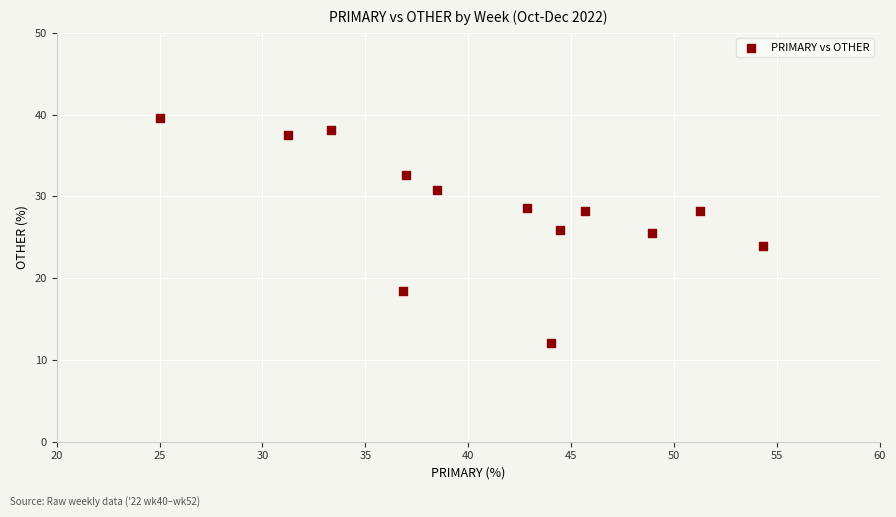

What is the range of X values (max minus min)?

29.3